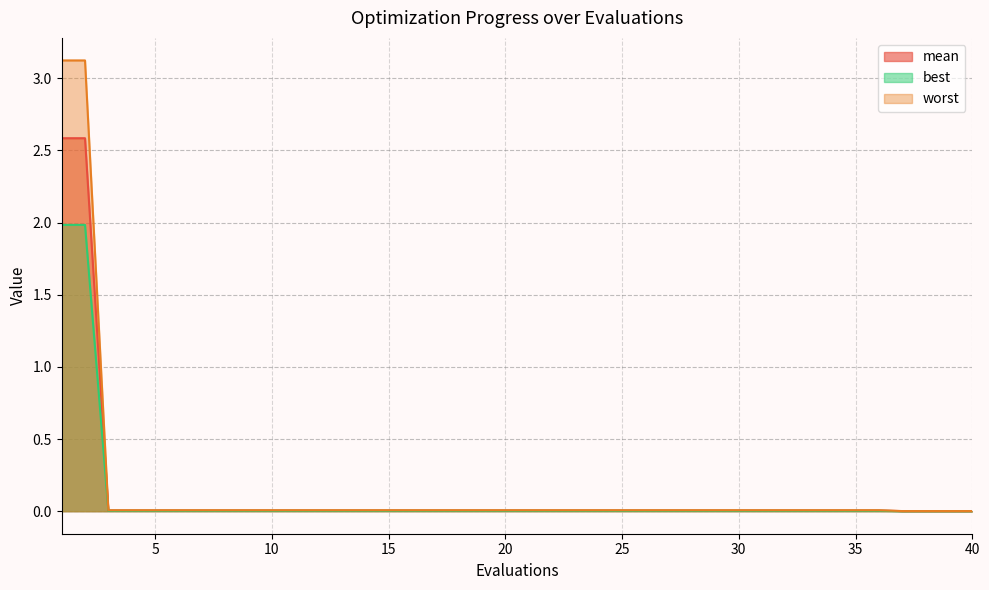

Reading left to right, transcribe all the data shown in this chart.

mean: 2.6	2.6	0.0	0.0	0.0	0.0	0.0	0.0	0.0	0.0	0.0	0.0	0.0	0.0	0.0	0.0	0.0	0.0	0.0	0.0	0.0	0.0	0.0	0.0	0.0	0.0	0.0	0.0	0.0	0.0	0.0	0.0	0.0	0.0	0.0	0.0	0.0	0.0	0.0	0.0
best: 2.0	2.0	0.0	0.0	0.0	0.0	0.0	0.0	0.0	0.0	0.0	0.0	0.0	0.0	0.0	0.0	0.0	0.0	0.0	0.0	0.0	0.0	0.0	0.0	0.0	0.0	0.0	0.0	0.0	0.0	0.0	0.0	0.0	0.0	0.0	0.0	0.0	0.0	0.0	0.0
worst: 3.1	3.1	0.0	0.0	0.0	0.0	0.0	0.0	0.0	0.0	0.0	0.0	0.0	0.0	0.0	0.0	0.0	0.0	0.0	0.0	0.0	0.0	0.0	0.0	0.0	0.0	0.0	0.0	0.0	0.0	0.0	0.0	0.0	0.0	0.0	0.0	0.0	0.0	0.0	0.0